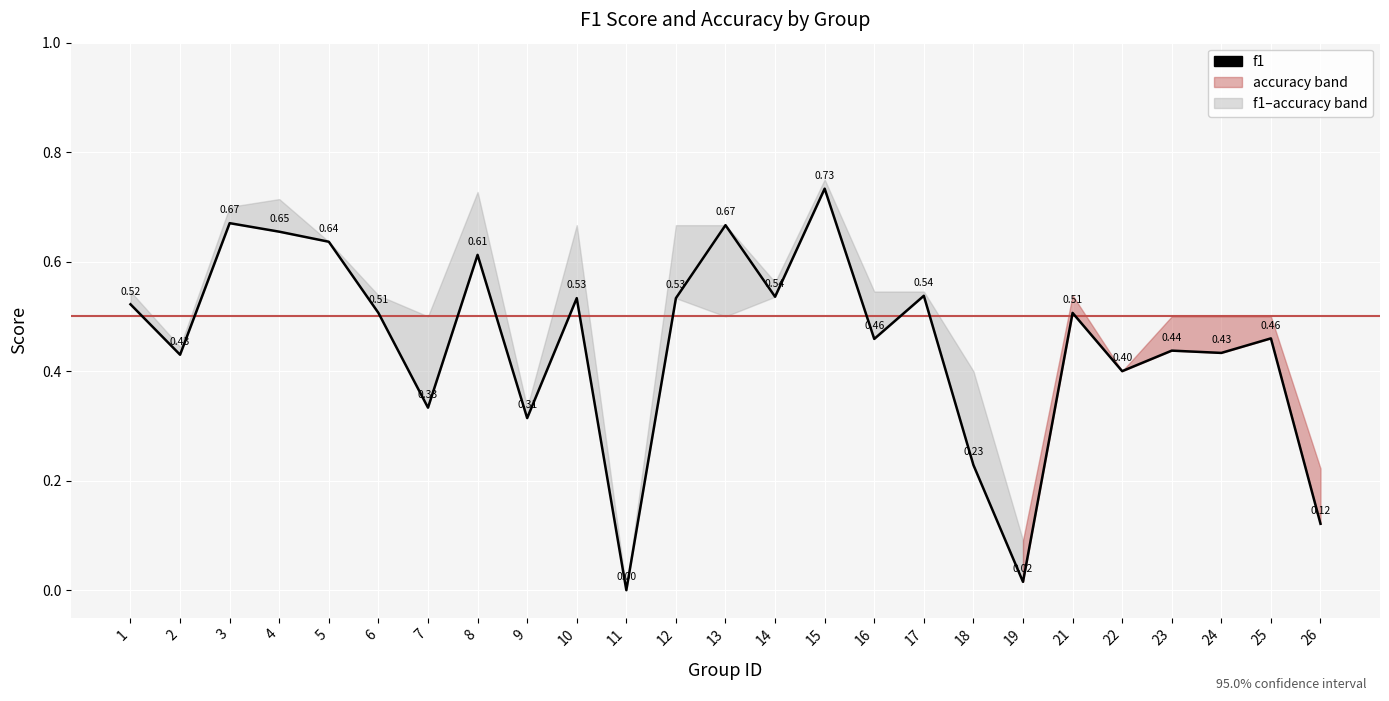

Between 10 and 12, which series saw the biggest shift?

f1